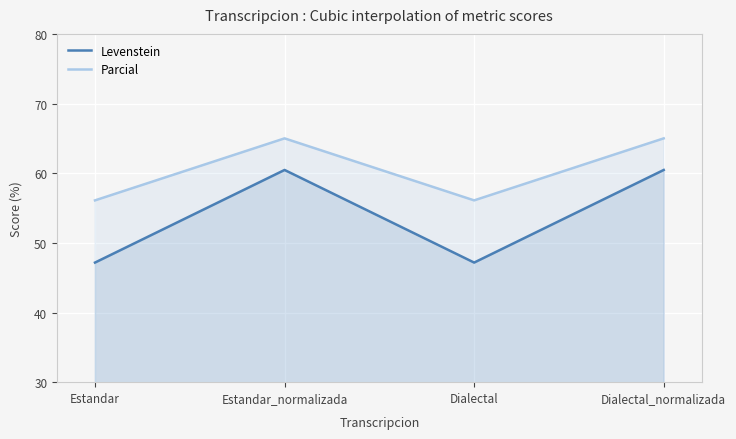

Which series has the largest total across all categories?

Parcial